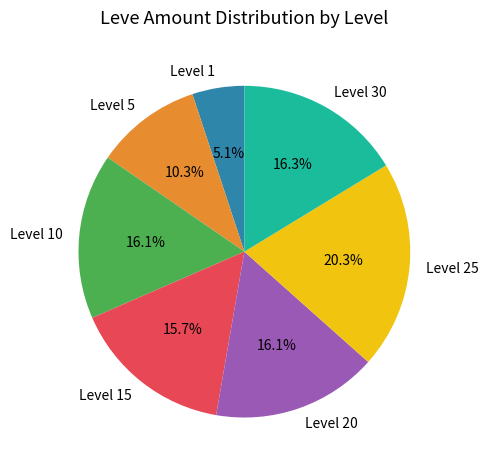

Between Level 20 and Level 5, which is larger?

Level 20